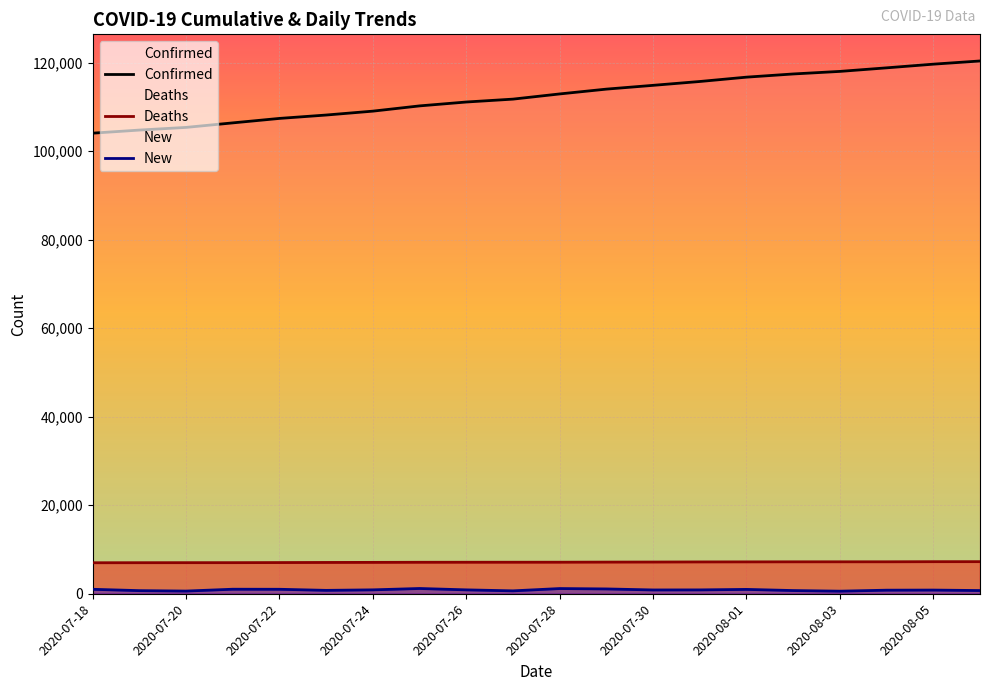

What is the lowest value of the Deaths series?

7004